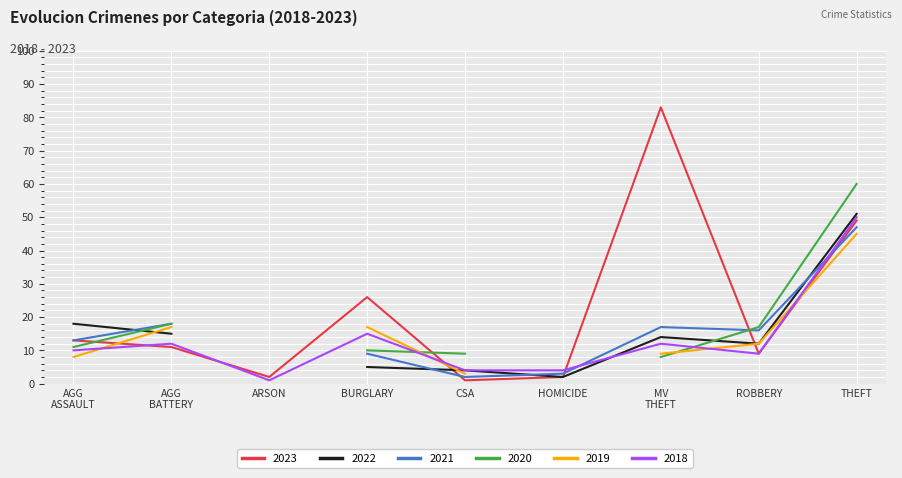

What is the value of the 2023 point at the 5th from the left?

1